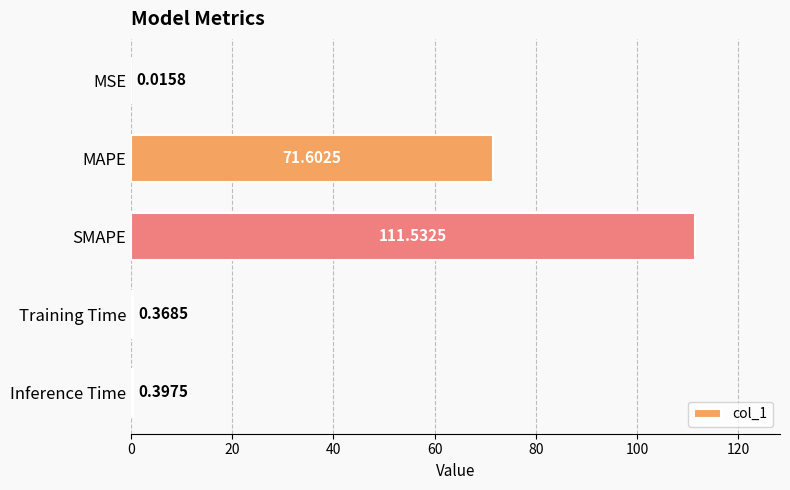

What is the change in value from MAPE to Training Time?

-71.2